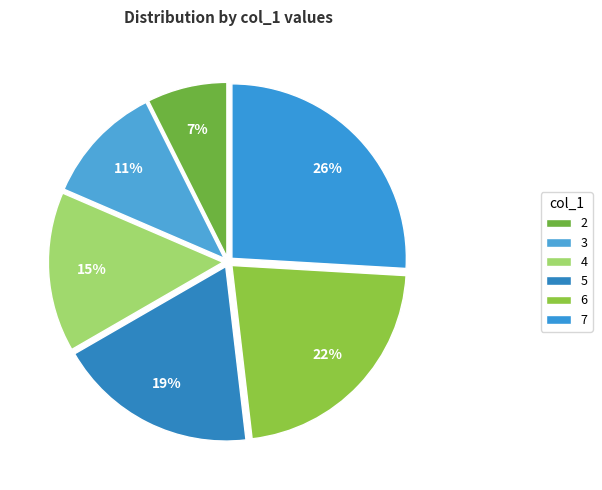

To the nearest percent, what portion does 6 represent?

22%